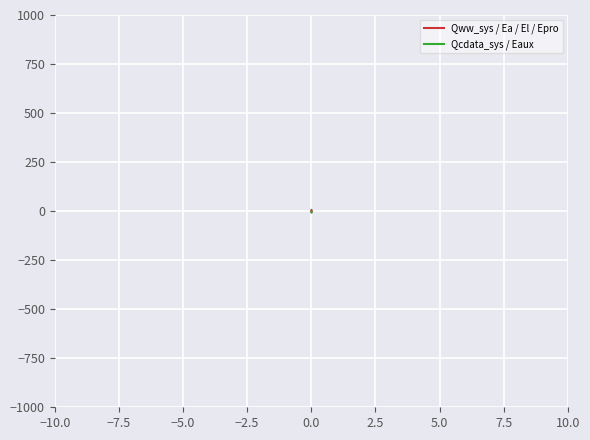

What is the average value of the Qcdata_sys series?

-0.1